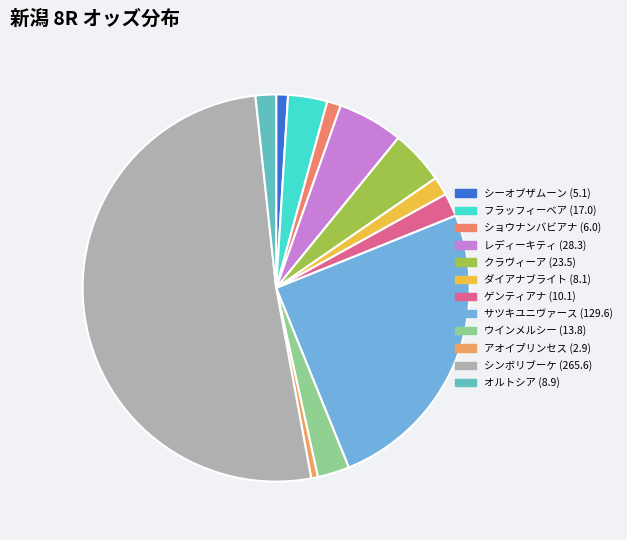

Count the number of slices in the pie.

12